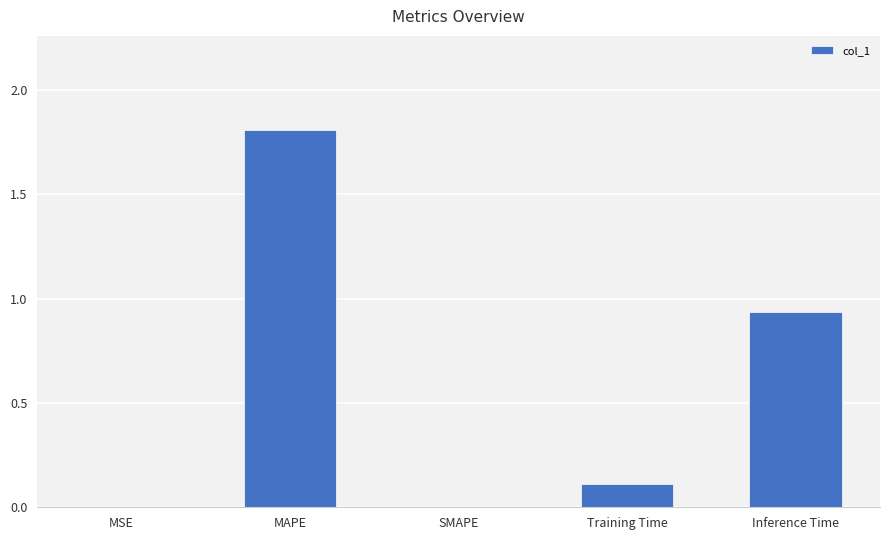

The value at MSE is 0.0. True or false?

True